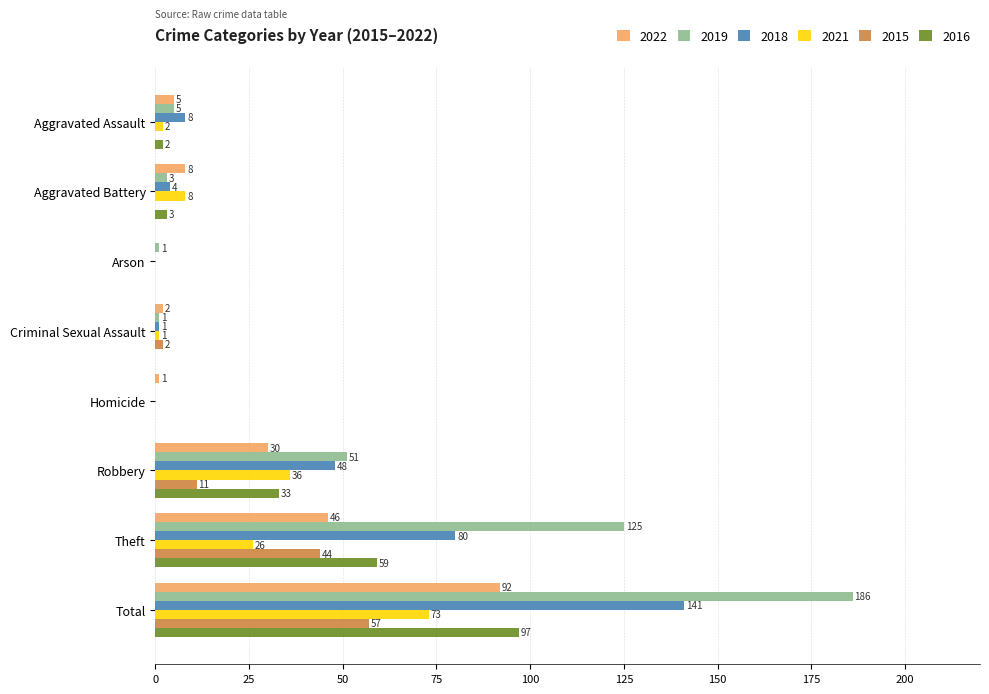

Which series changed the most between Aggravated Assault and Homicide?

2018